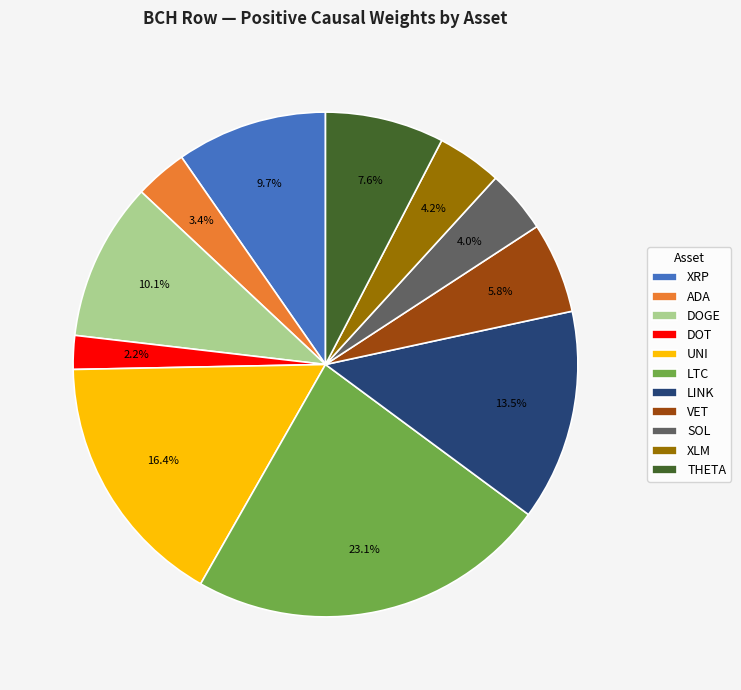

Which category has the smallest portion of the pie?

DOT